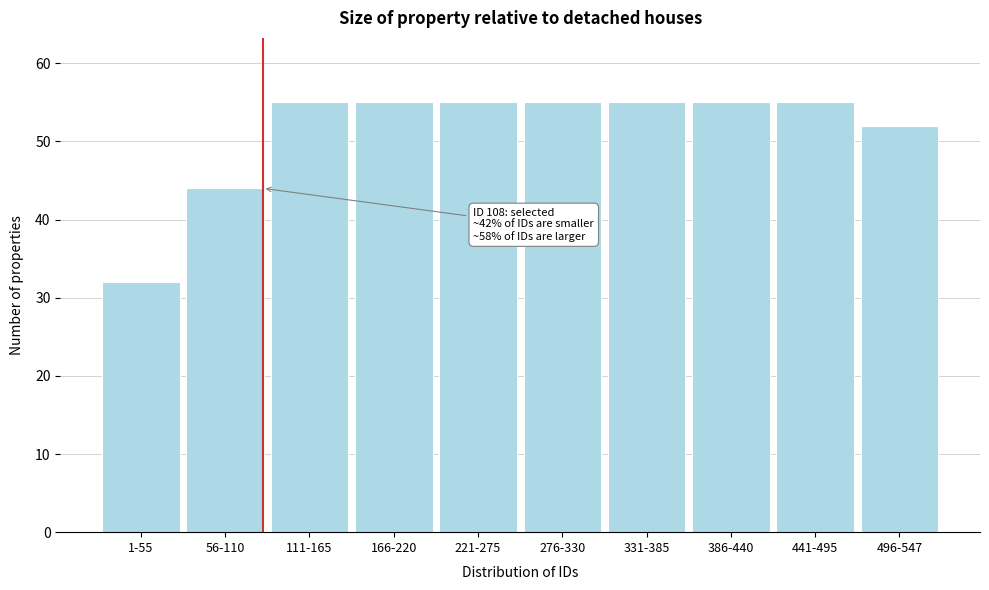

Reading right to left, list all the values displayed in this chart.

52	55	55	55	55	55	55	55	44	32